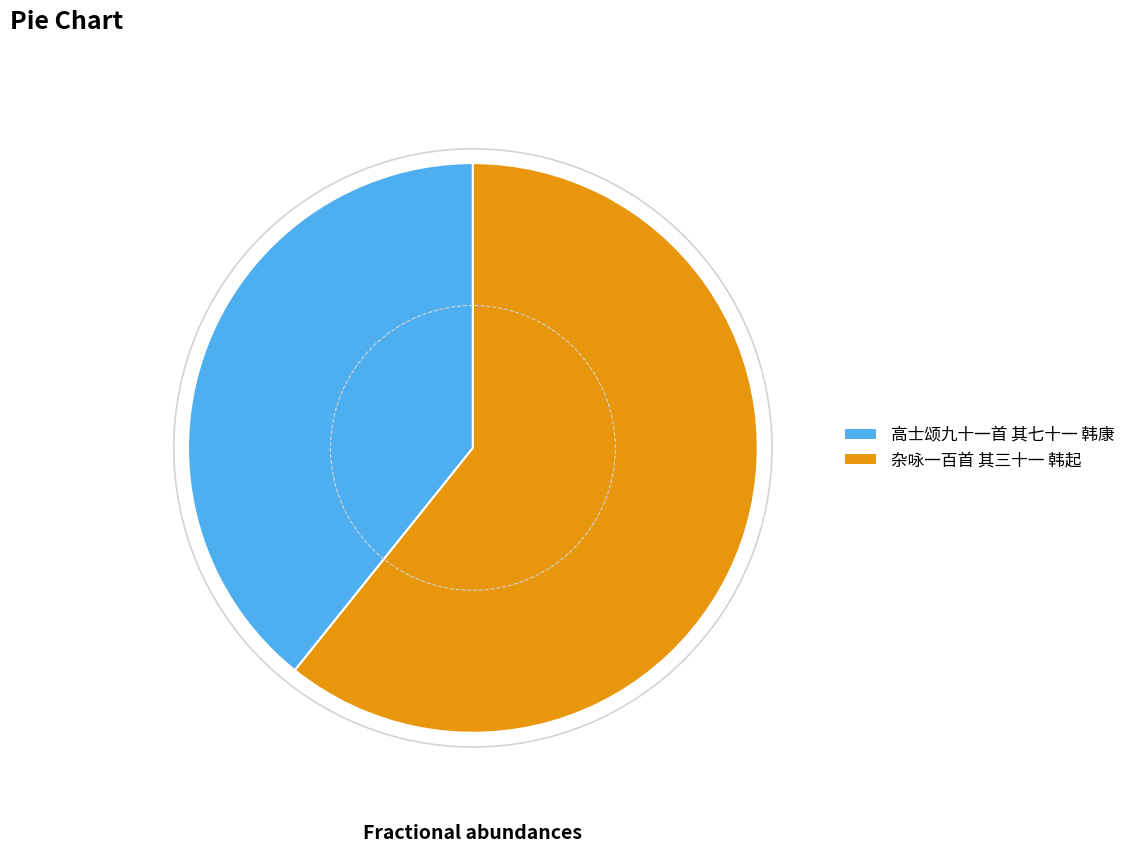

Rank the categories by value from lowest to highest.

高士颂九十一首 其七十一 韩康, 杂咏一百首 其三十一 韩起